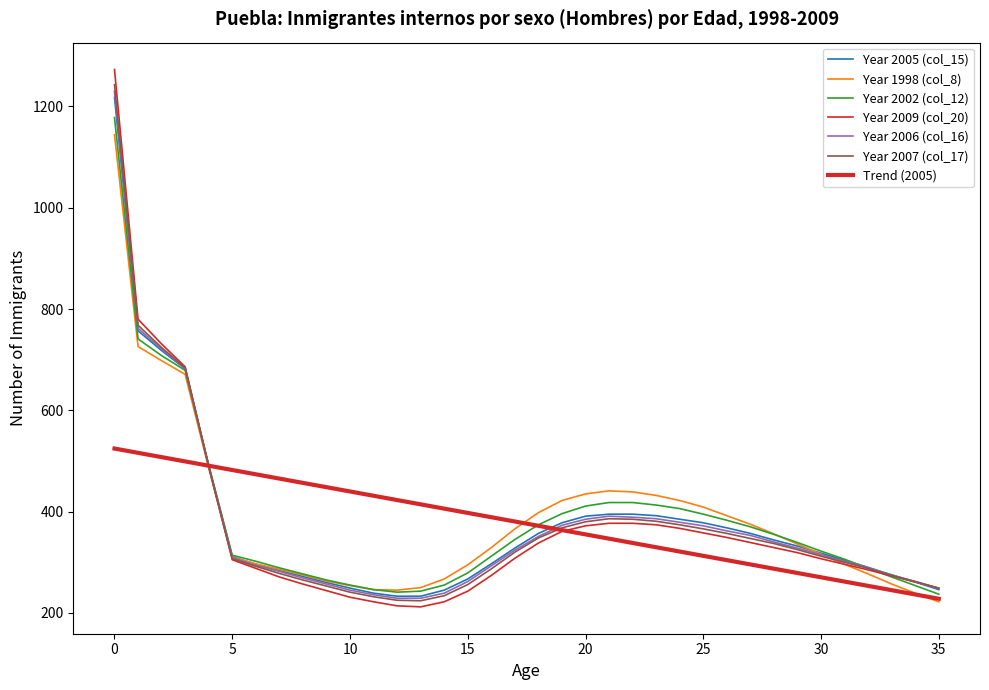

Is this an area chart (filled region under the line)?

No